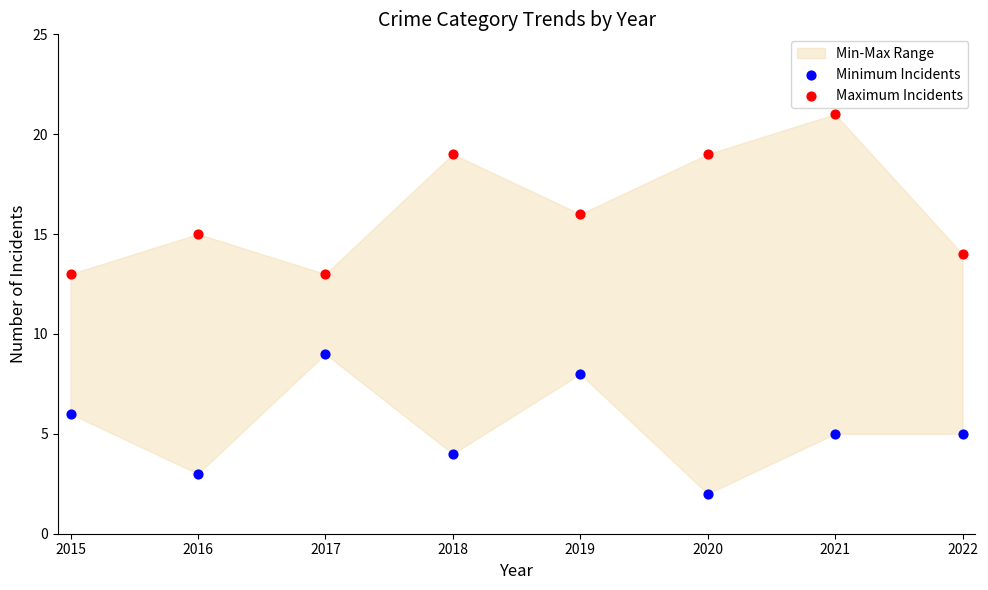

Which series reaches the minimum Y coordinate?

Minimum Incidents